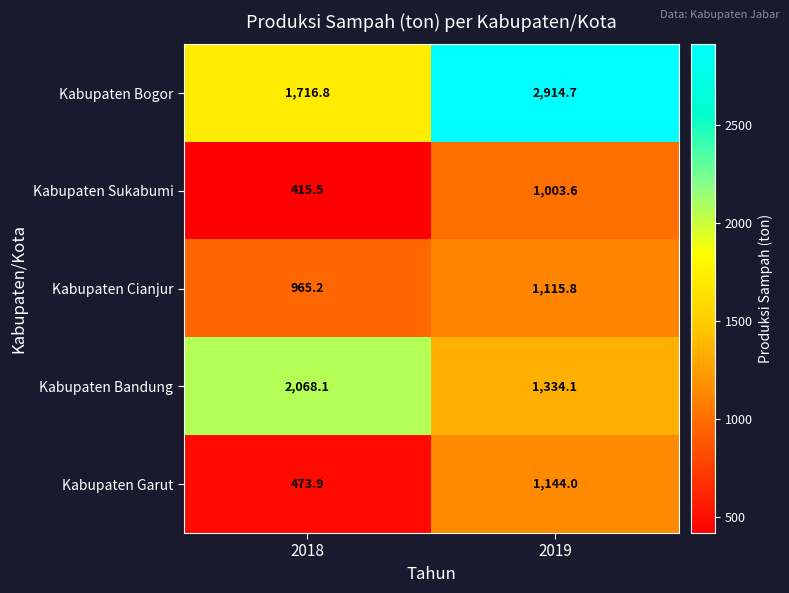

The Kabupaten Cianjur series shows 965.2 at 2018. True or false?

True